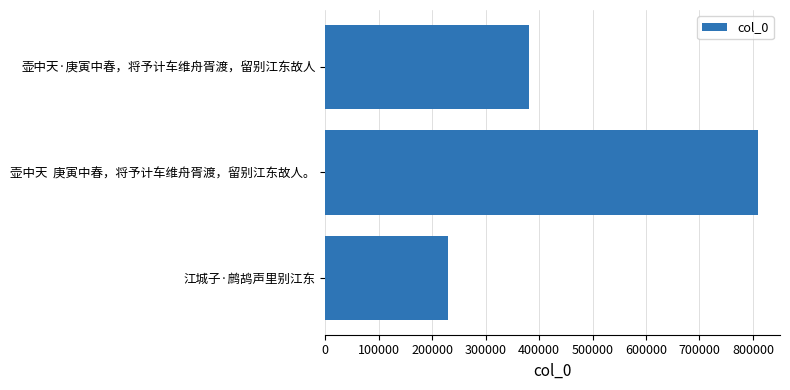

Count the number of categories in the chart.

3